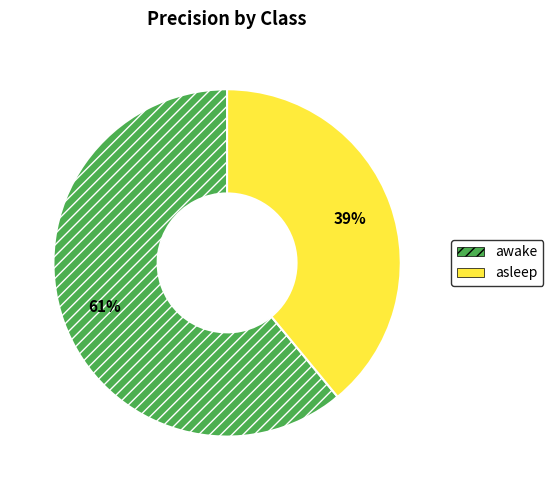

Which slice is the smallest?

asleep